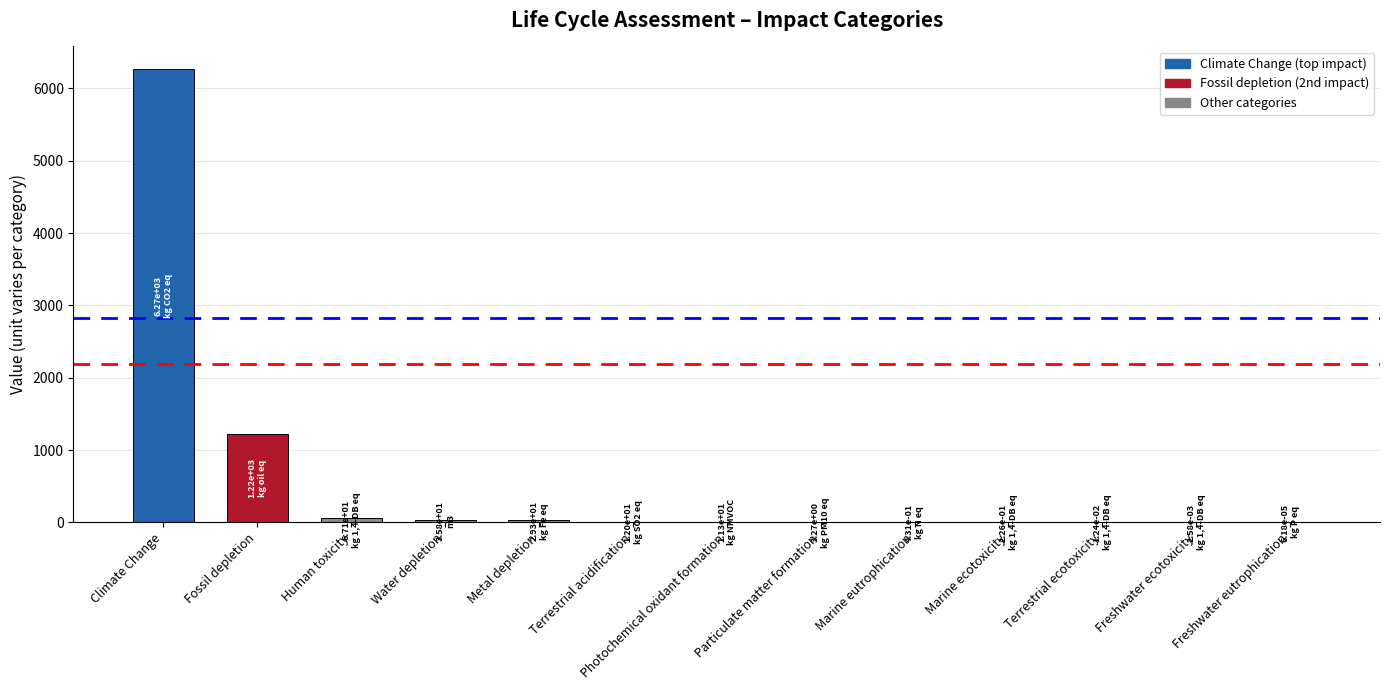

The chart shows a value of 0.0 at Freshwater ecotoxicity. True or false?

True